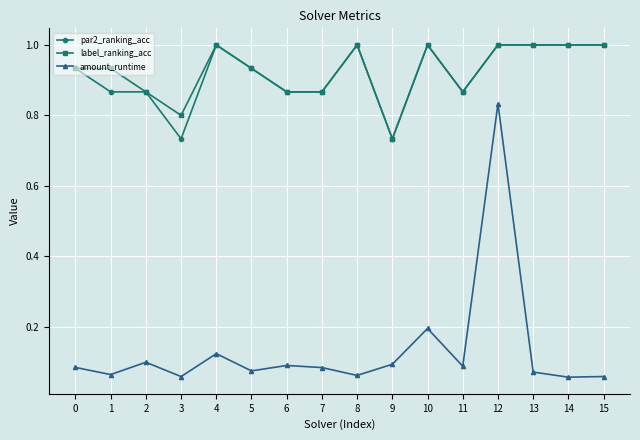

What is the sum of the par2_ranking_acc values at 1 and 13?

1.9